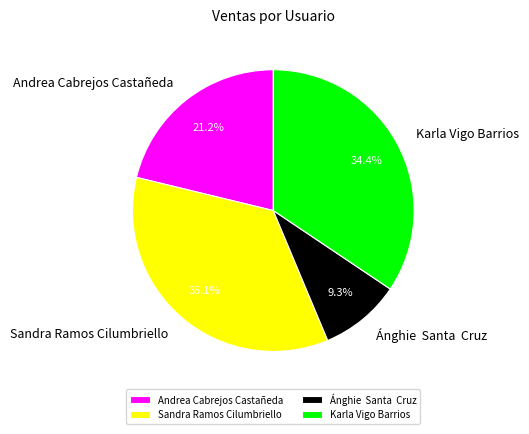

What is the largest slice in the pie chart?

Sandra Ramos Cilumbriello